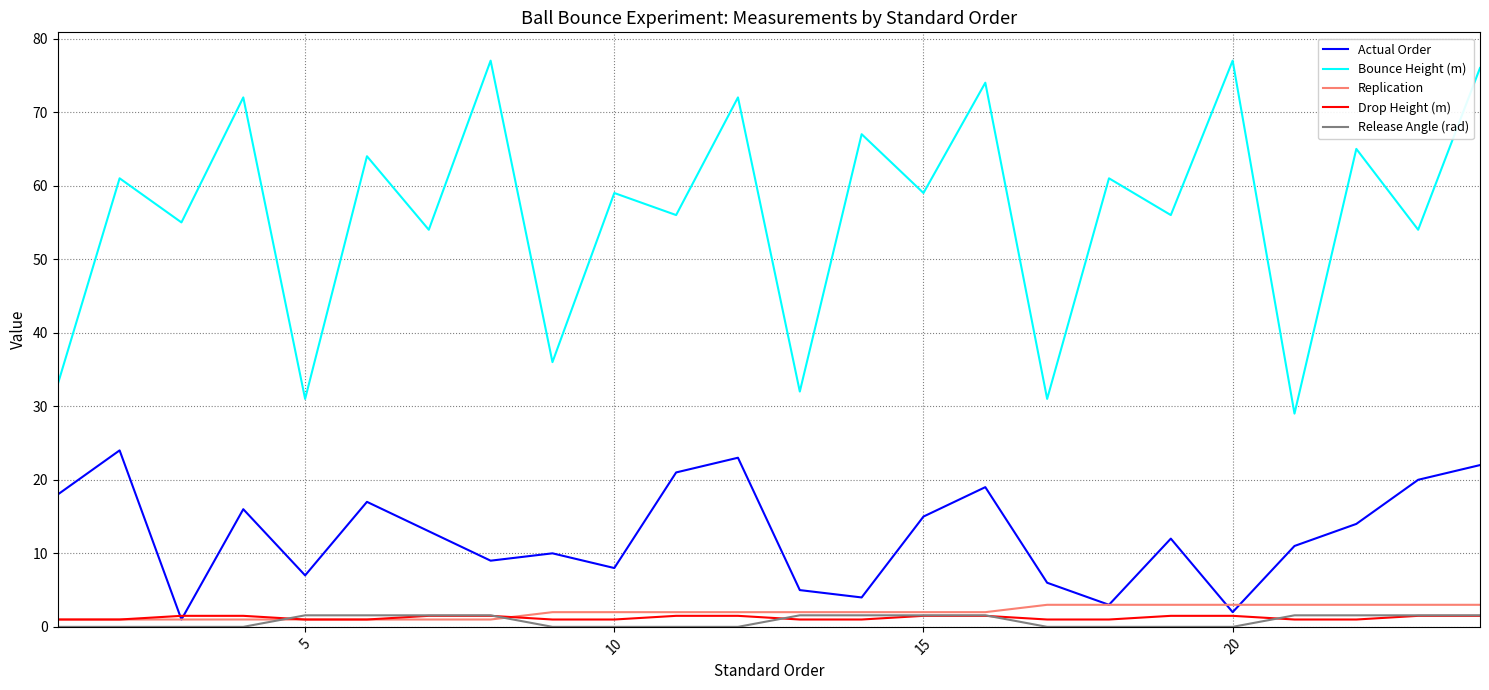

What are all the series names shown in the legend?

Actual Order, Bounce Height (m), Replication, Drop Height (m), Release Angle (rad)